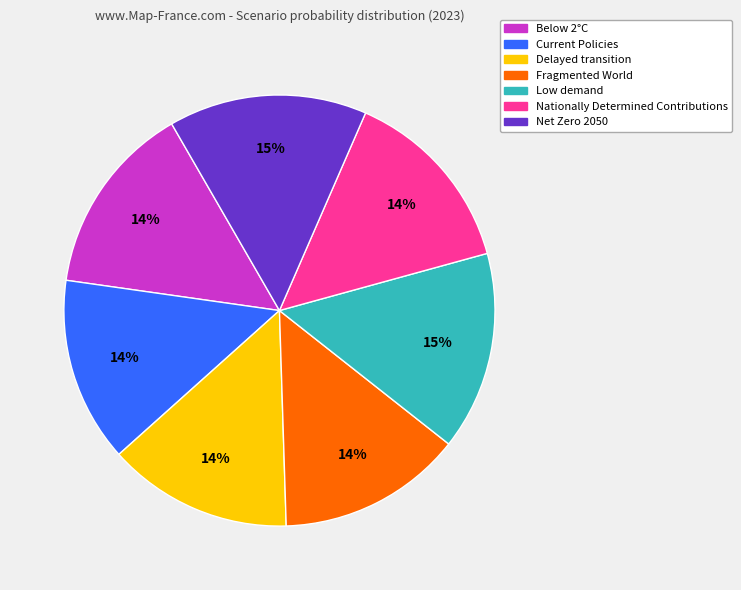

Combined, do Net Zero 2050 and Delayed transition account for over 50%?

No